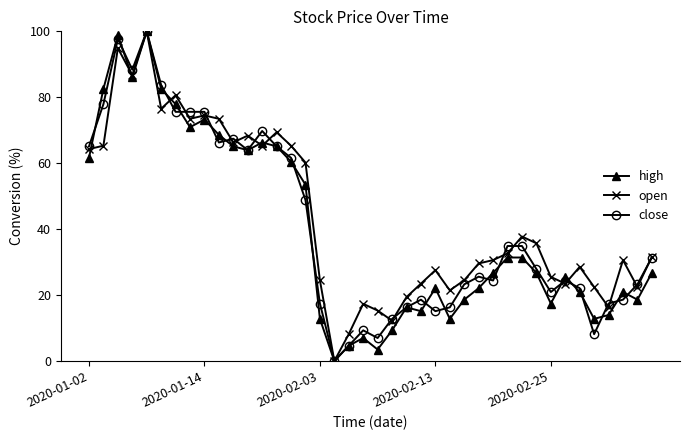

What is the highest value of the high series?

100.0